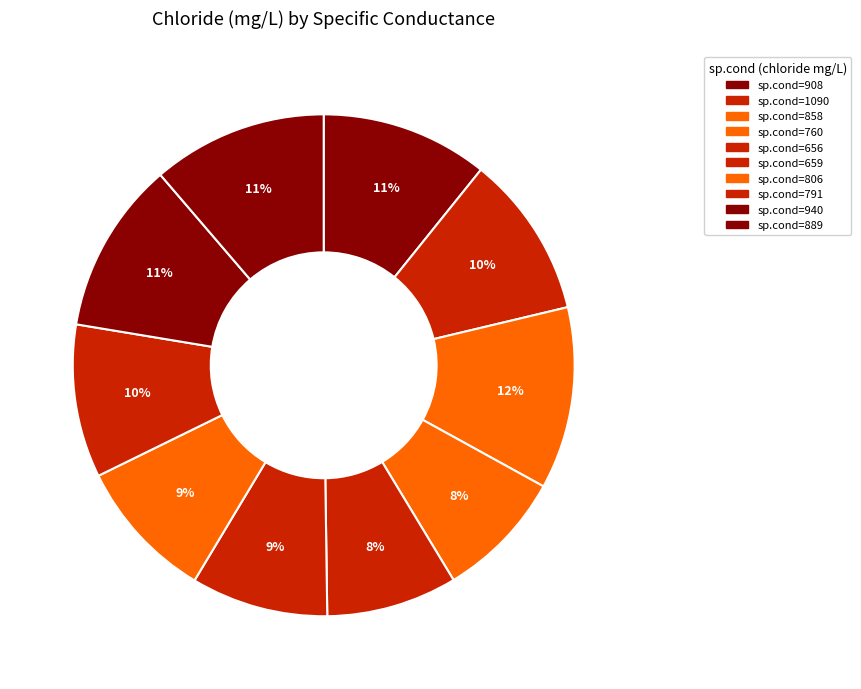

How many slices are in this pie chart?

10